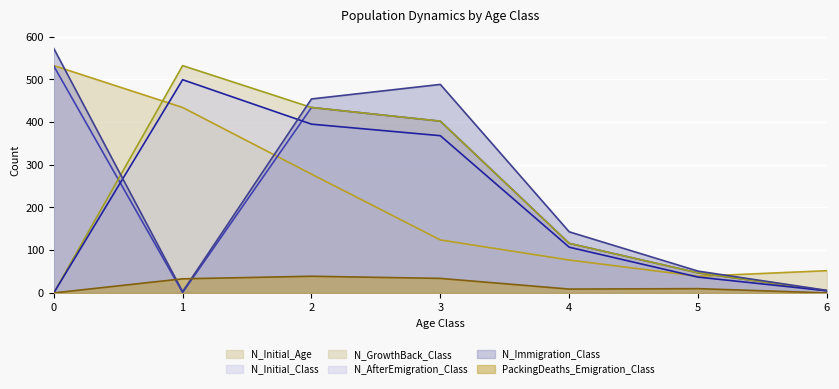

What is the value of the N_Initial_Class point at the 1st from the left?

531